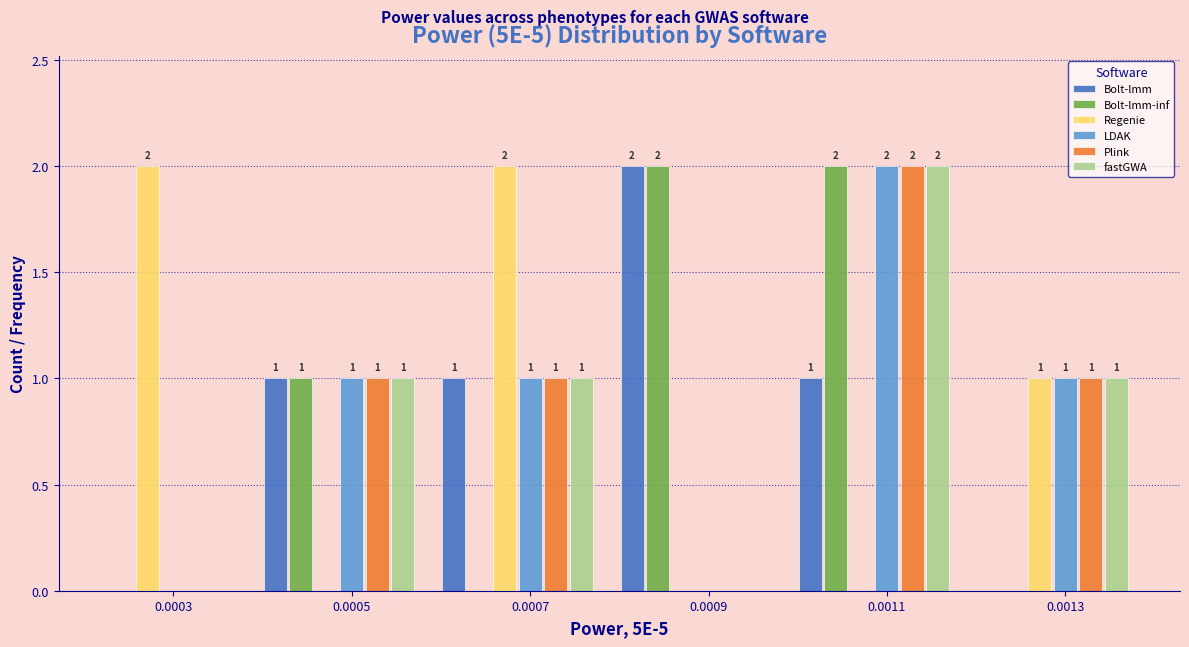

True or false: fastGWA has a value of 0 at 0.0009.

True